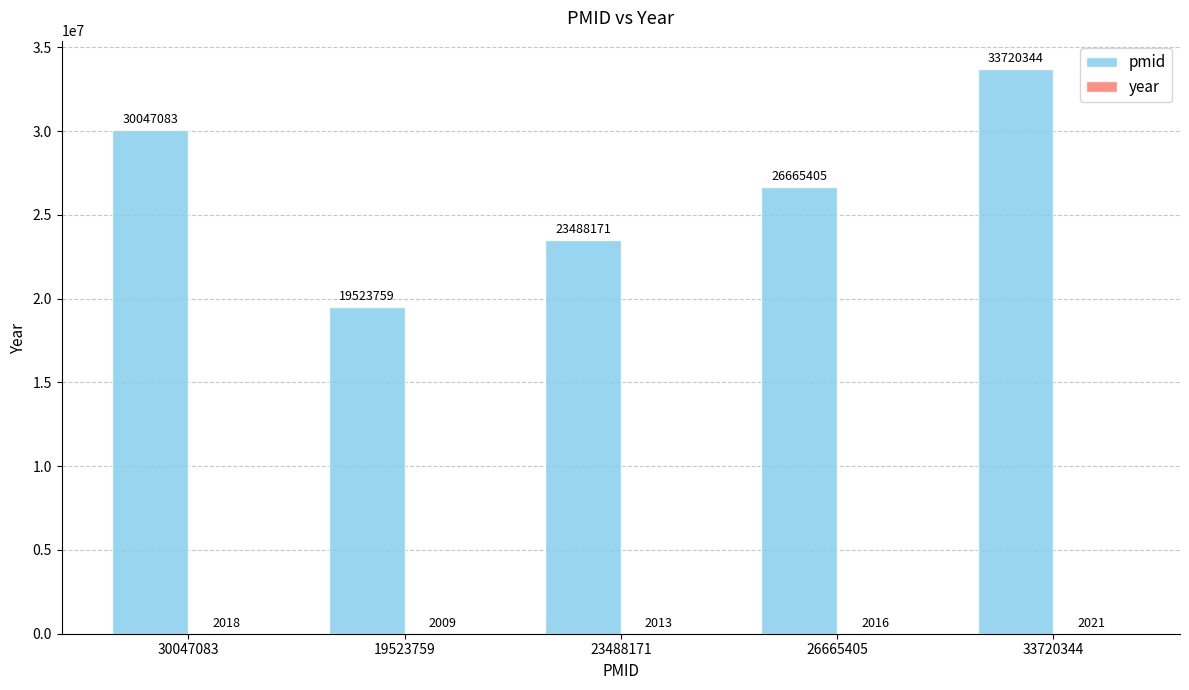

What is the total value across all series at 23488171?

23490184